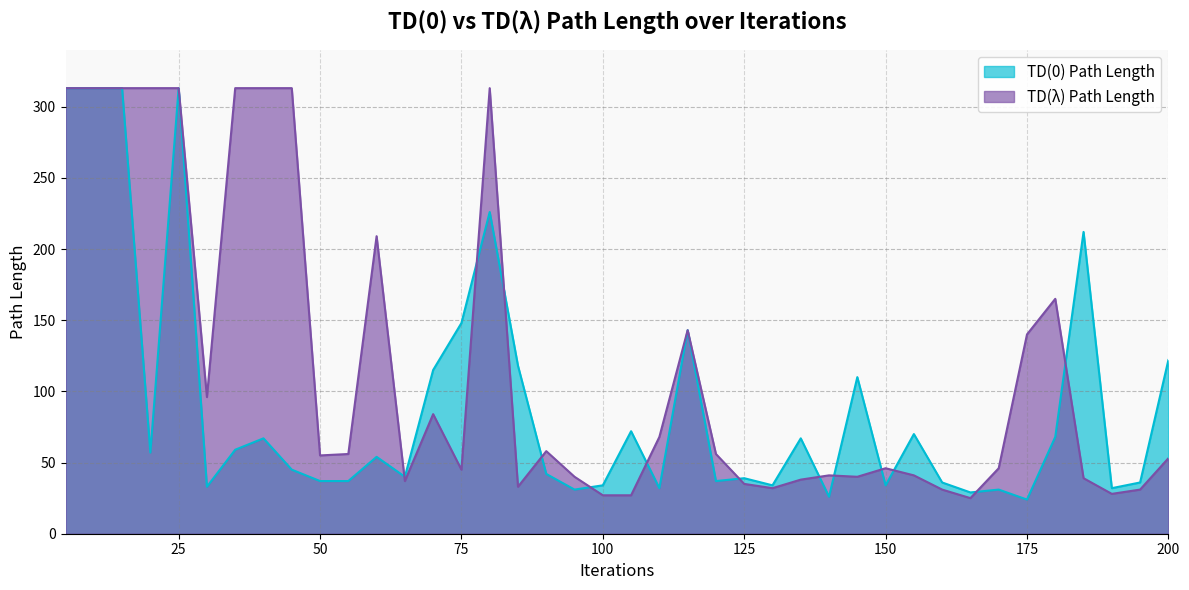

At which label does TD(0) Path Length first exceed 54?

5